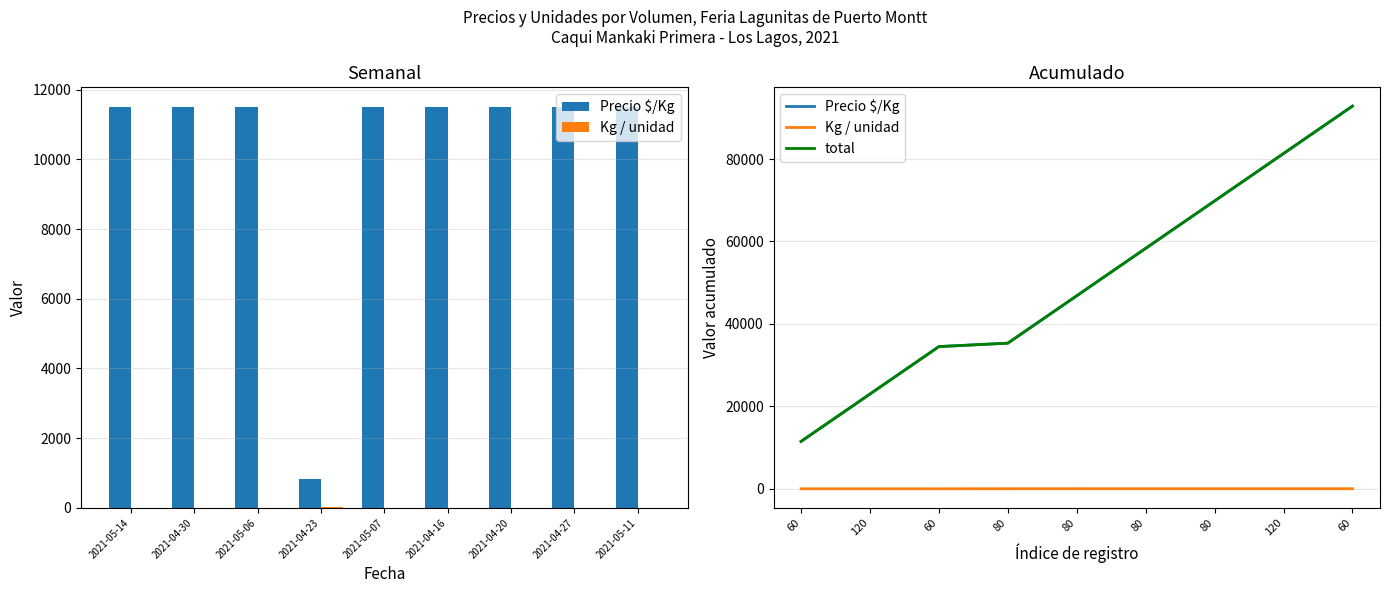

What is the spread (max minus min) of values at 60?

11500